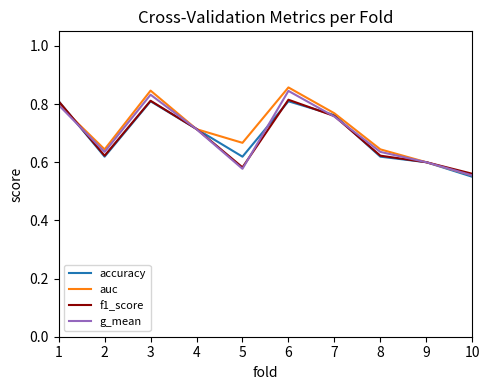

At how many categories does at least one series exceed 0?

10